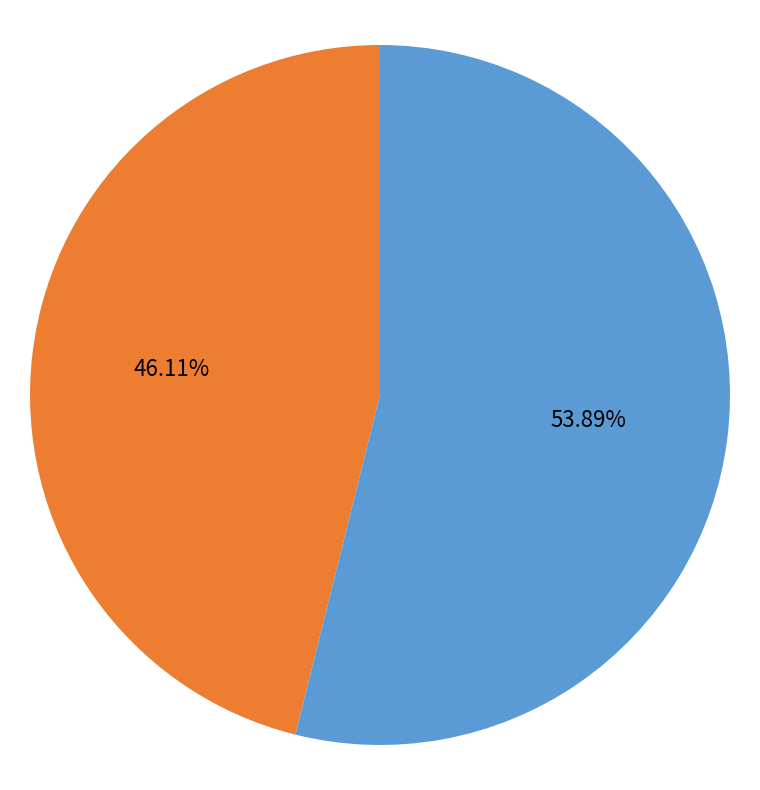

Is there a majority slice in this chart?

Yes